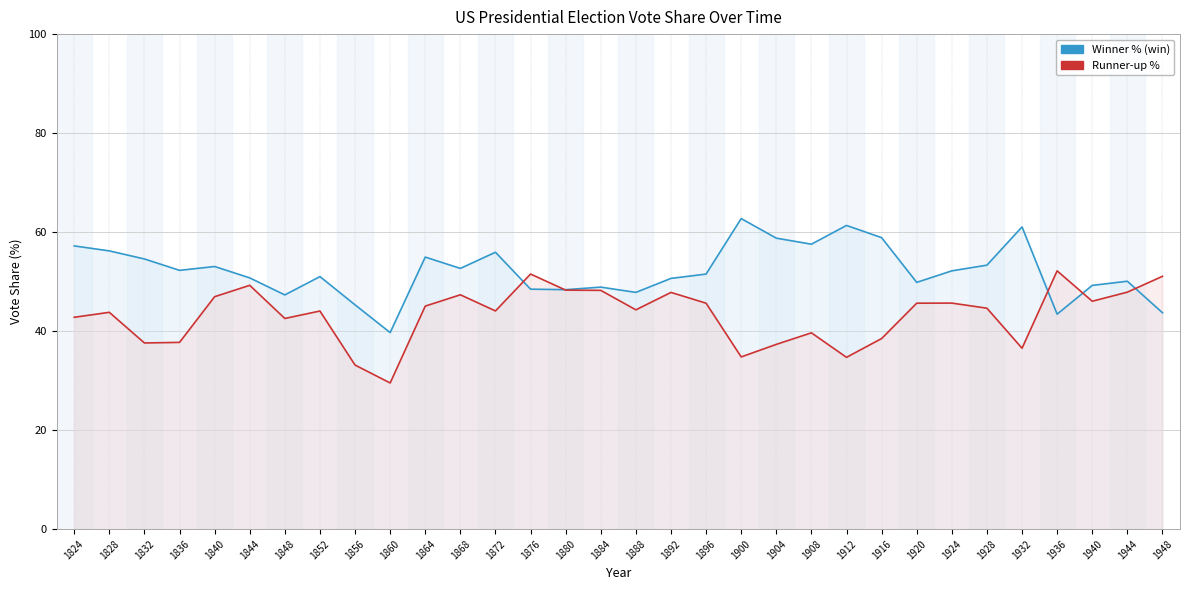

List the series in order of their overall mean, highest first.

Winner % (win), Runner-up %